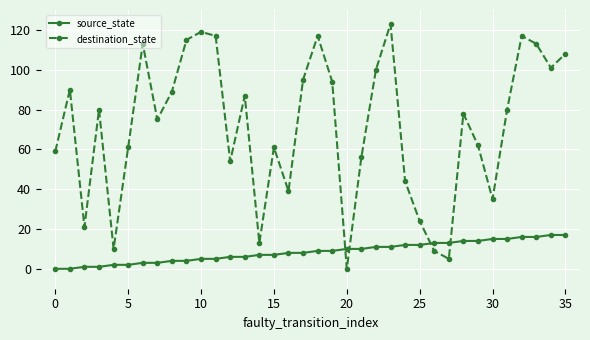

Reading left to right, list all the values displayed in this chart.

source_state: 0	0	1	1	2	2	3	3	4	4	5	5	6	6	7	7	8	8	9	9	10	10	11	11	12	12	13	13	14	14	15	15	16	16	17	17
destination_state: 59	90	21	80	10	61	113	75	89	115	119	117	54	87	13	61	39	95	117	94	0	56	100	123	44	24	9	5	78	62	35	80	117	113	101	108